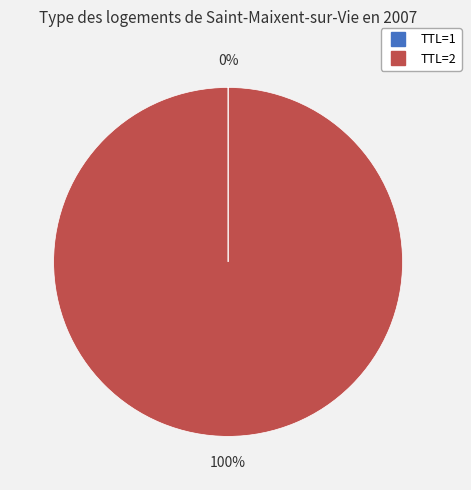

To the nearest percent, what is the average slice percentage?

50%